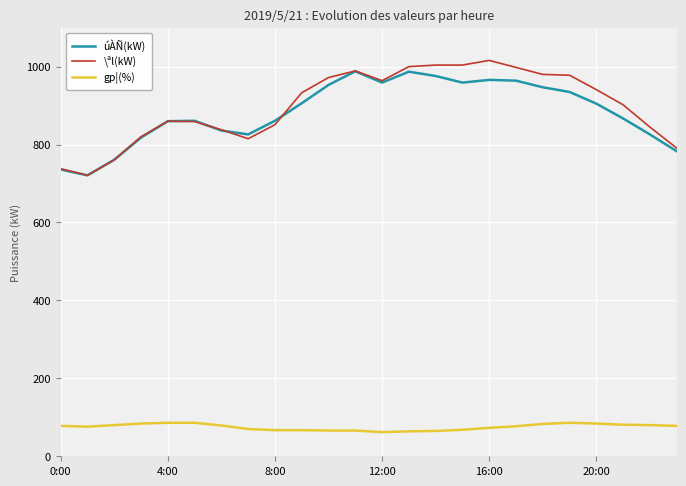

List the series in order of their peak value, lowest first.

gp¦(%), úÀÑ(kW), \ªl(kW)